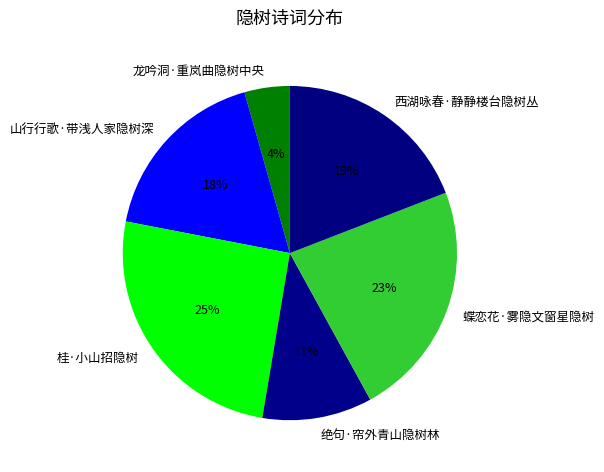

Does any single category account for the majority?

No